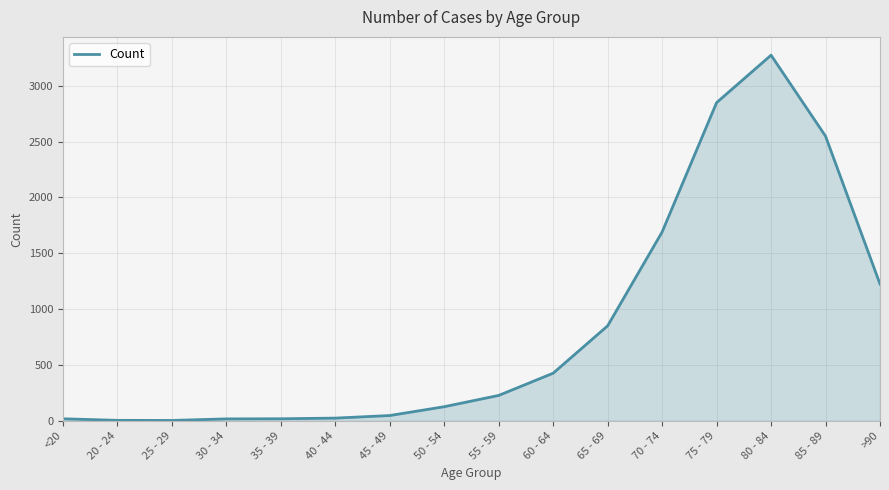

What is the difference between the maximum and minimum values?

3270